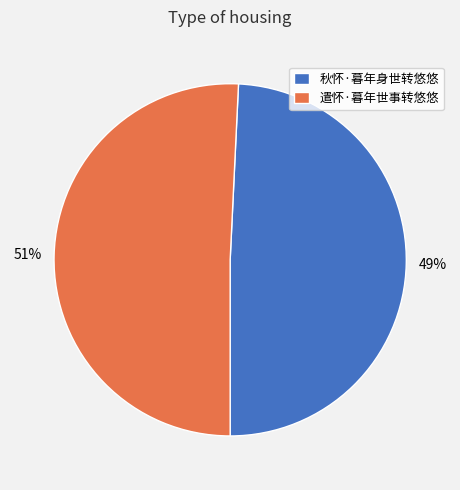

True or false: 遣怀·暮年世事转悠悠 accounts for 51% of the total.

True